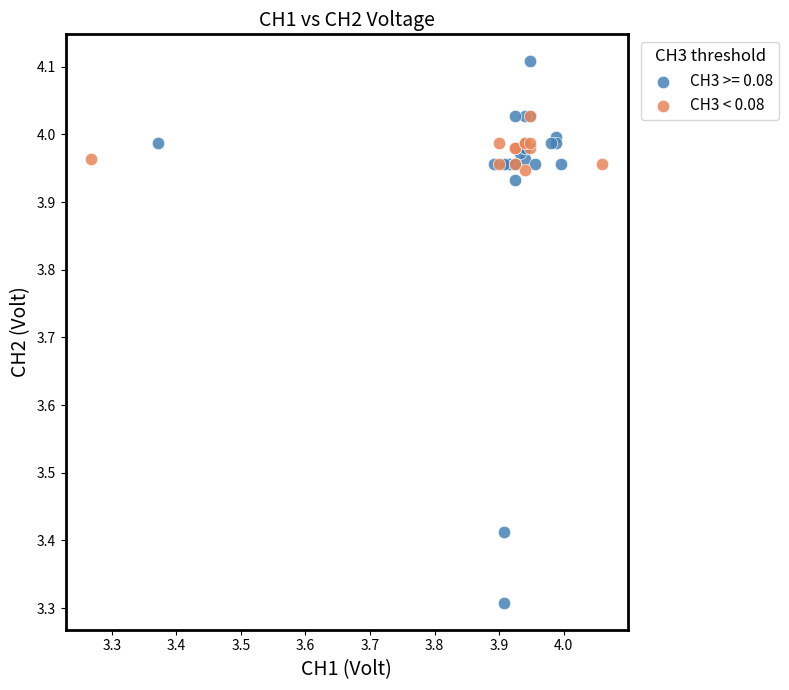

Which series has the largest Y range (max minus min)?

CH3 >= 0.08